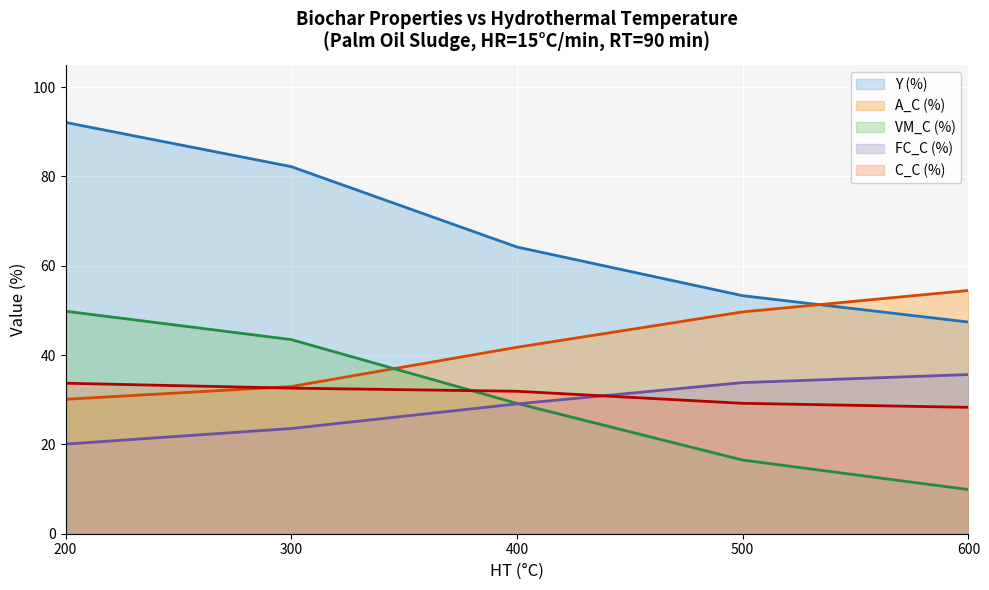

True or false: A_C (%) and VM_C (%) intersect in this chart.

True